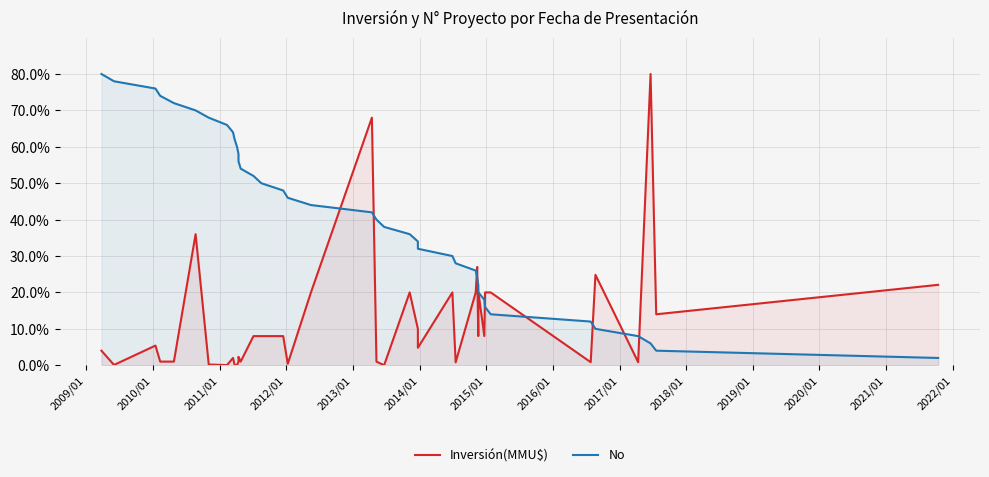

What are all the series names shown in the legend?

Inversión(MMU$), No